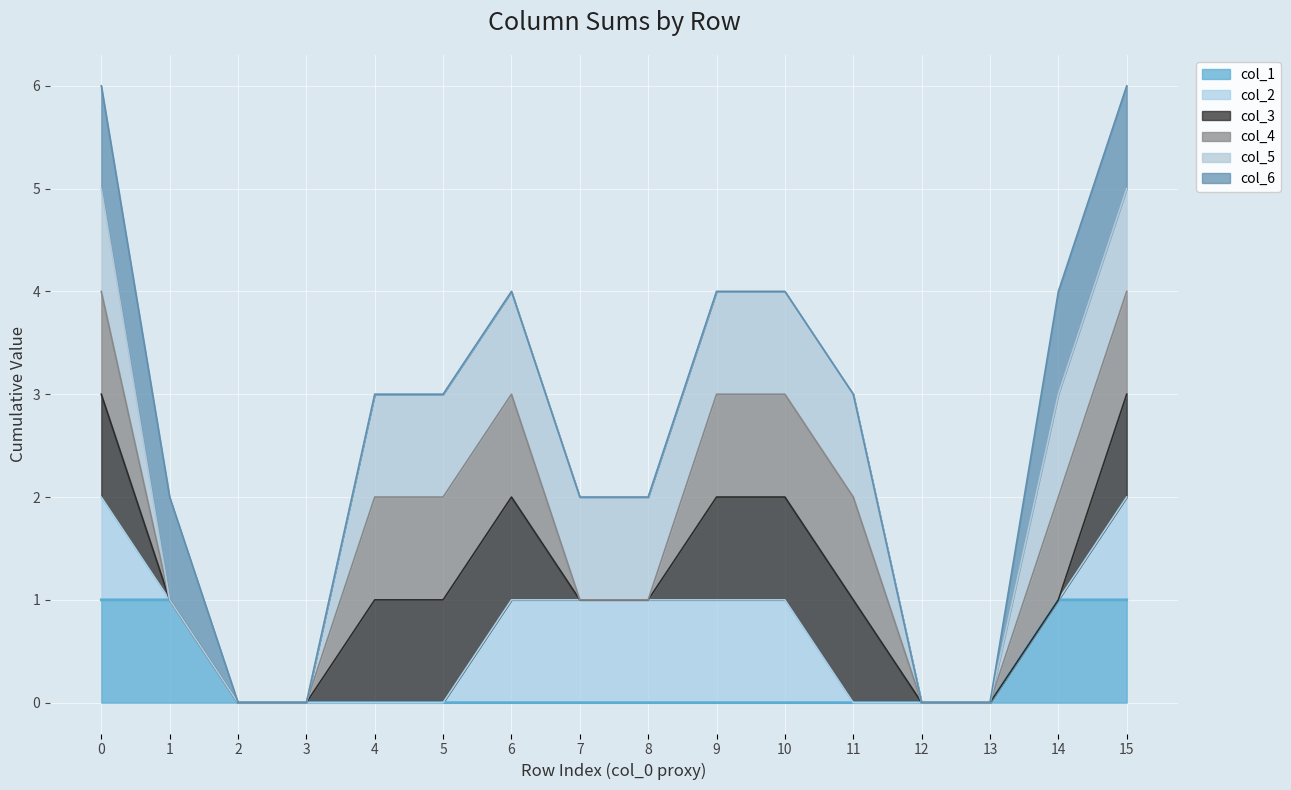

Rank the series at 7 from highest to lowest value.

col_5 line, col_6 line, col_2 line, col_3 line, col_4 line, col_1 line